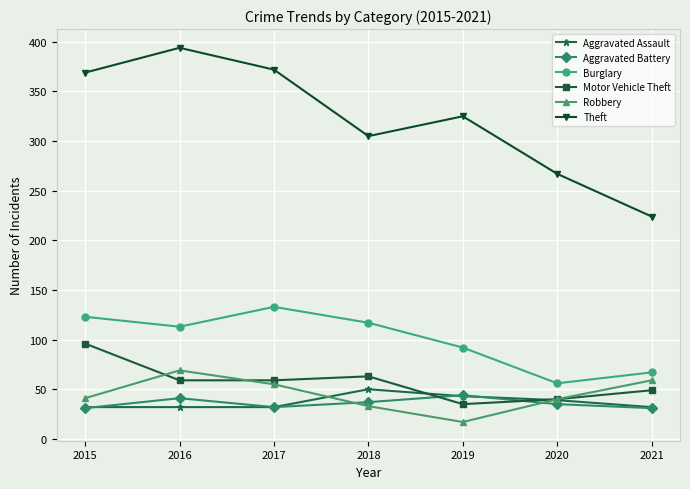

What is the spread (max minus min) of values at 2018?

272